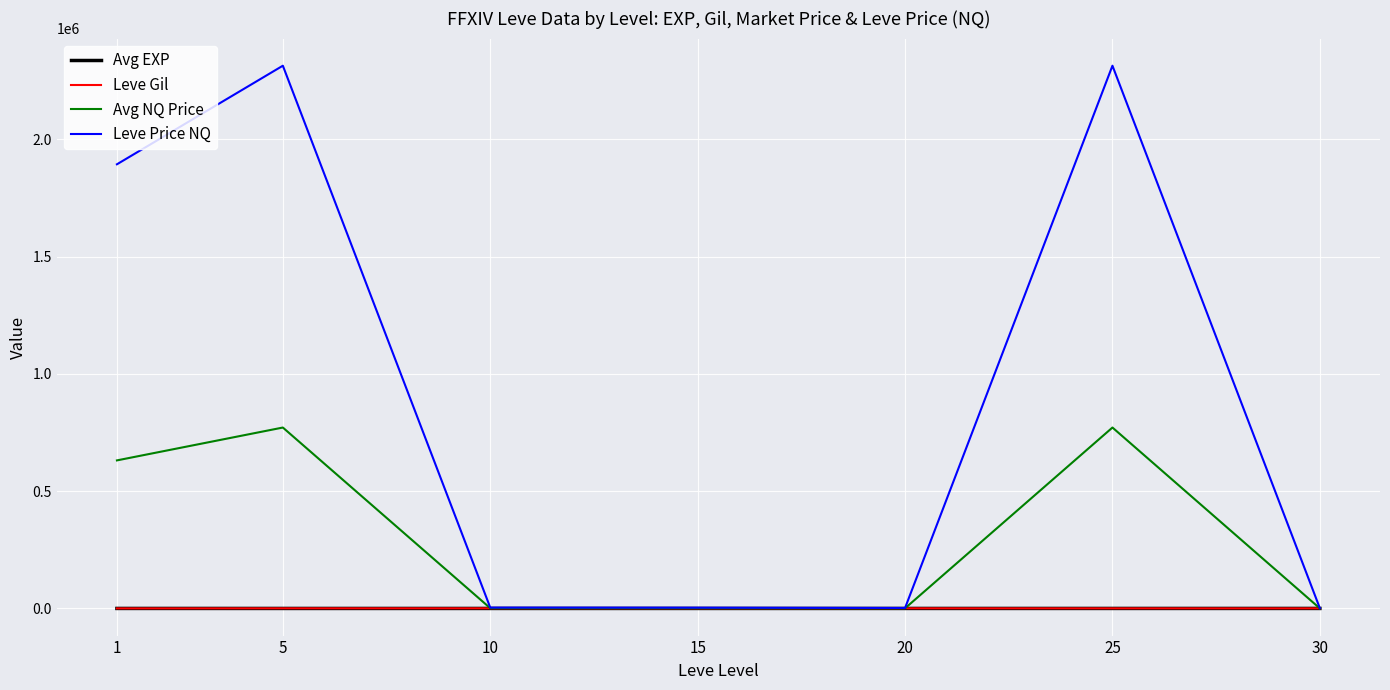

Where does the Leve Price NQ series first go above 3635?

1